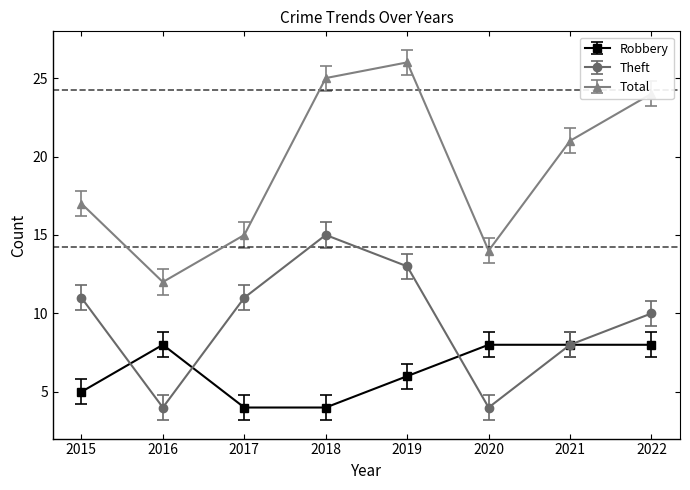

Does the chart display data point markers on the line(s)?

Yes